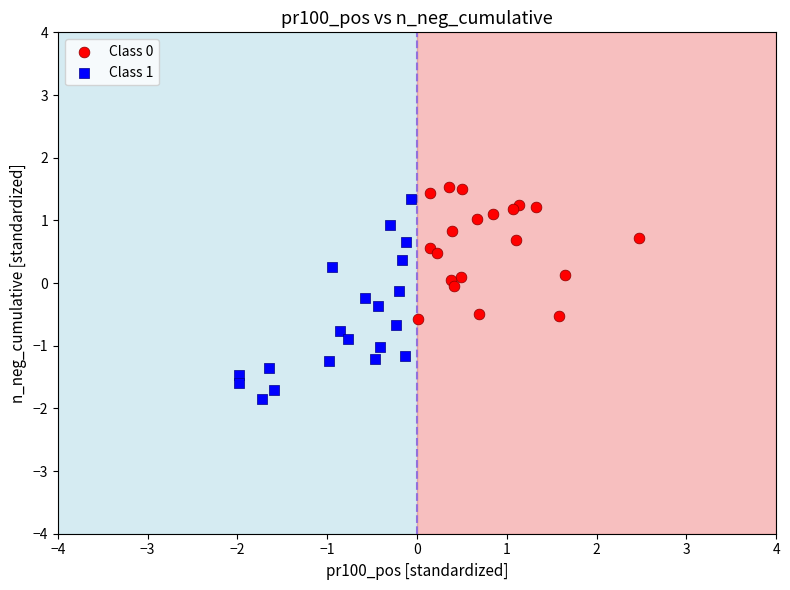

Which series reaches the minimum Y coordinate?

Class 1